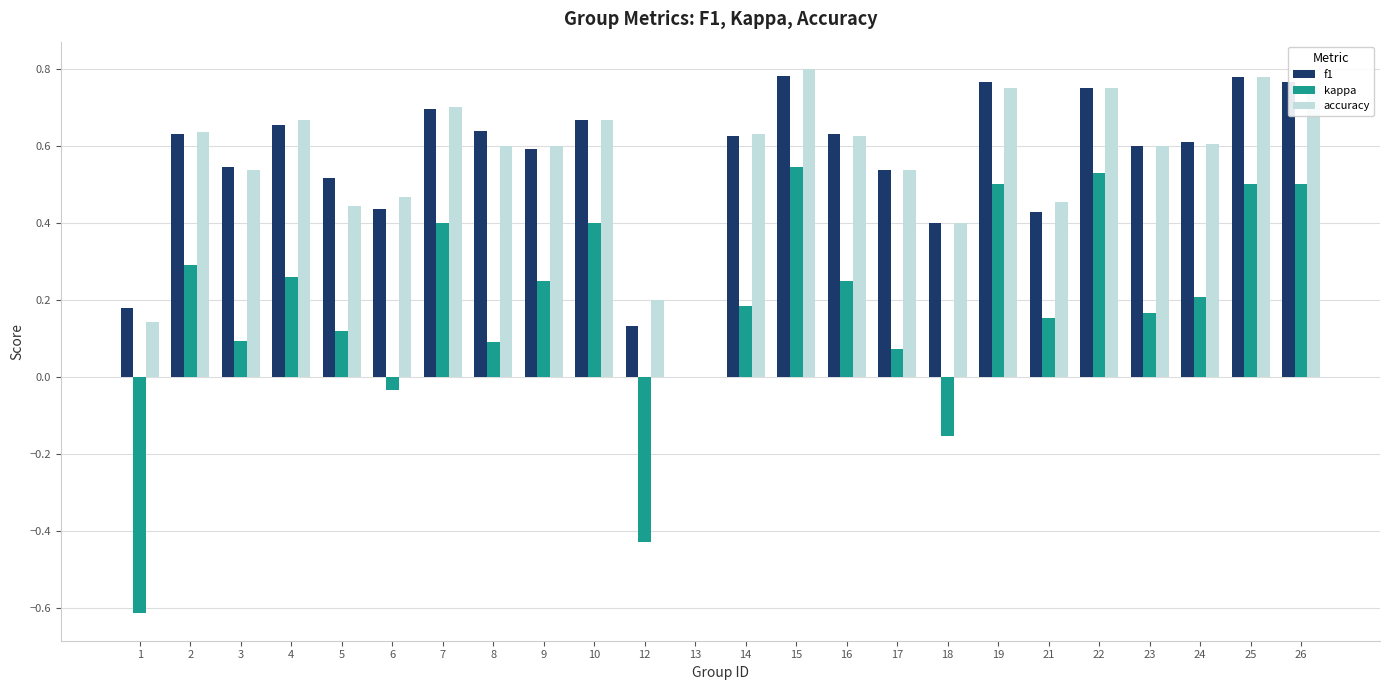

What is the sum of all kappa values?

4.3